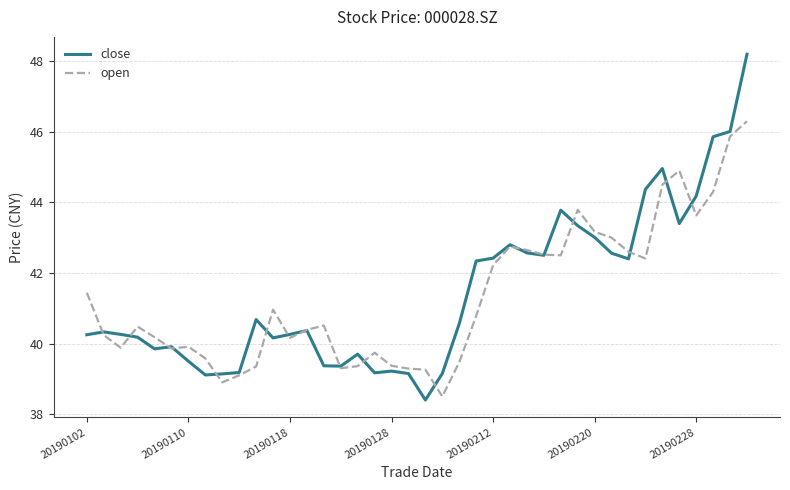

Which series has the widest spread of values?

close